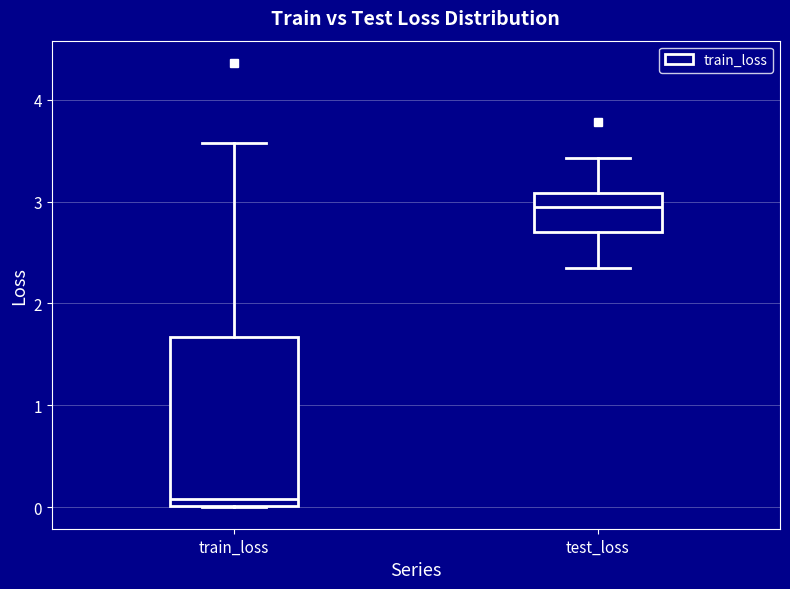

Comparing the boxes themselves (not the whiskers), which one is the tallest?

train_loss